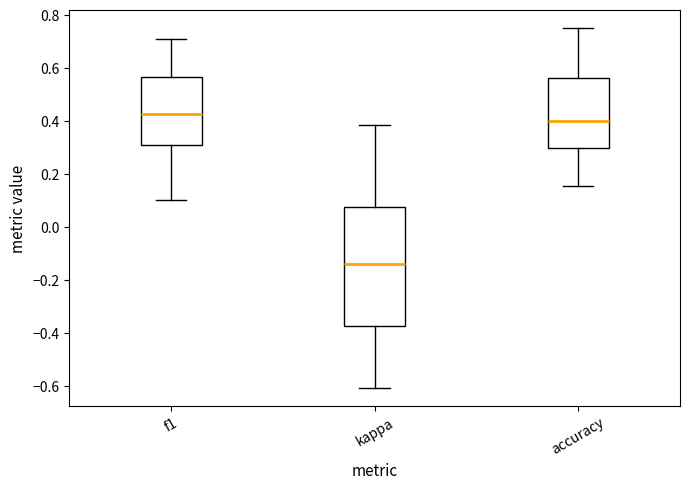

Comparing the boxes themselves (not the whiskers), which one is the tallest?

kappa